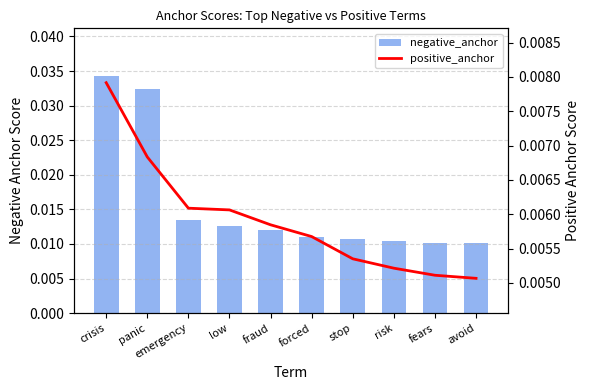

Is the value of positive_anchor at crisis greater than the value of negative_anchor at crisis?

No